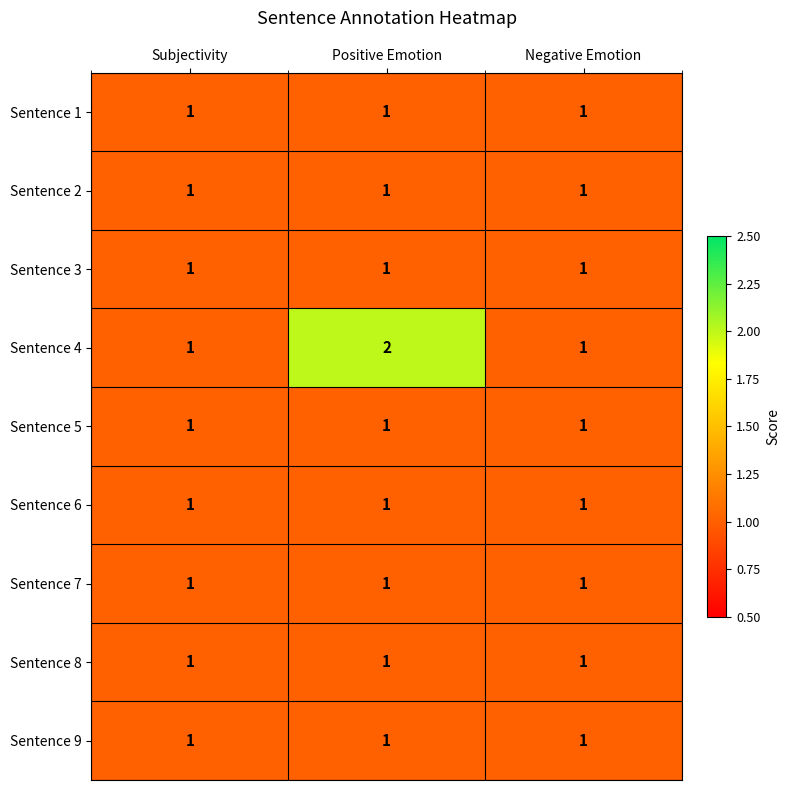

The value of Sentence 2 at Positive Emotion is 1. True or false?

True